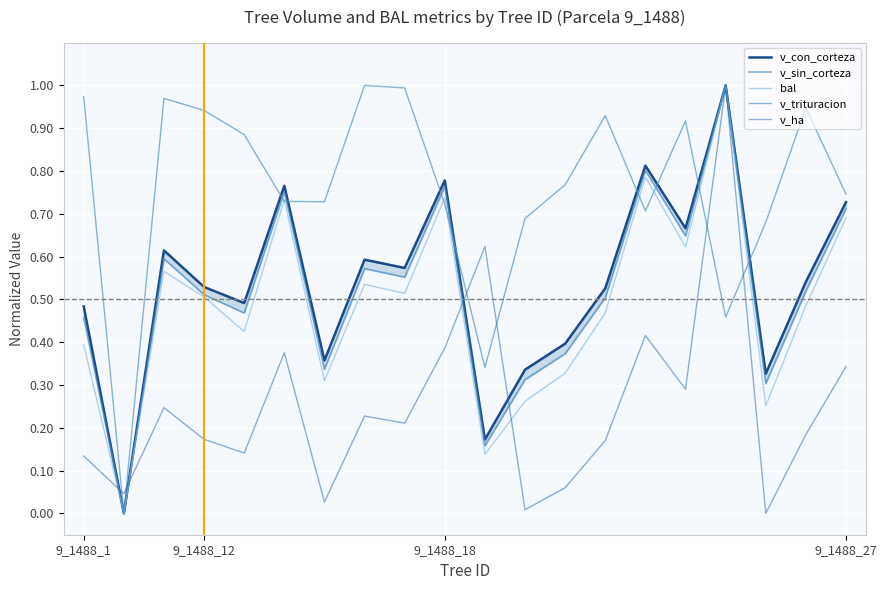

What is the difference between the maximum and minimum values in the v_sin_corteza series?

1.0